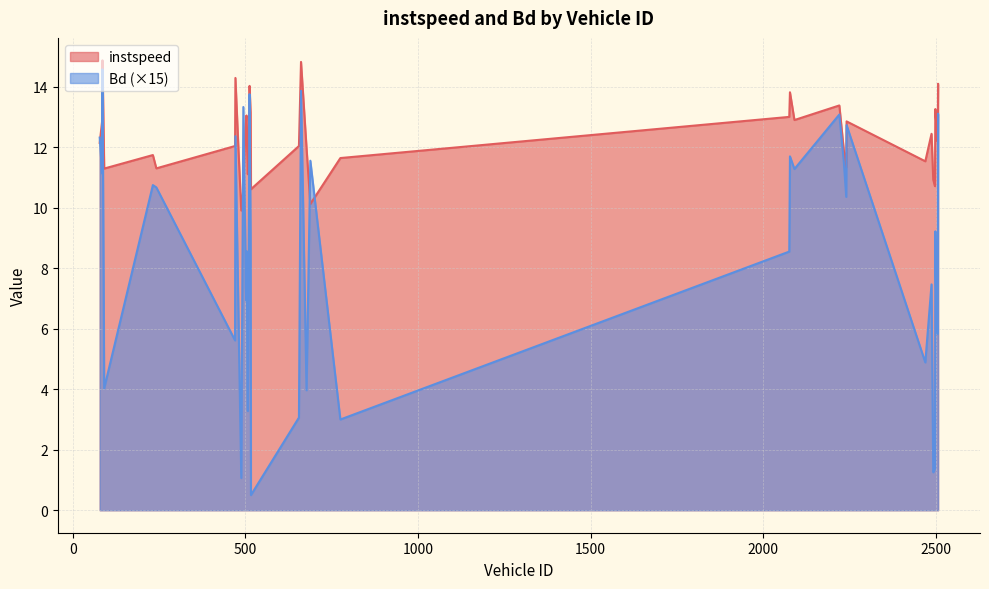

True or false: Bd and instspeed cross at least once.

True